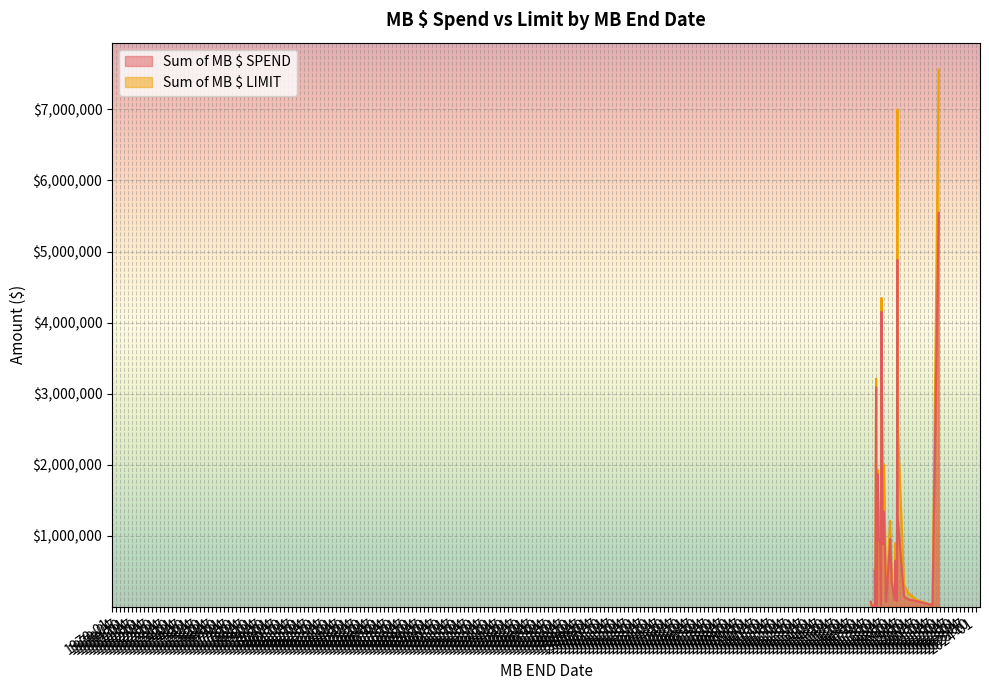

How many lines are shown in the chart?

2